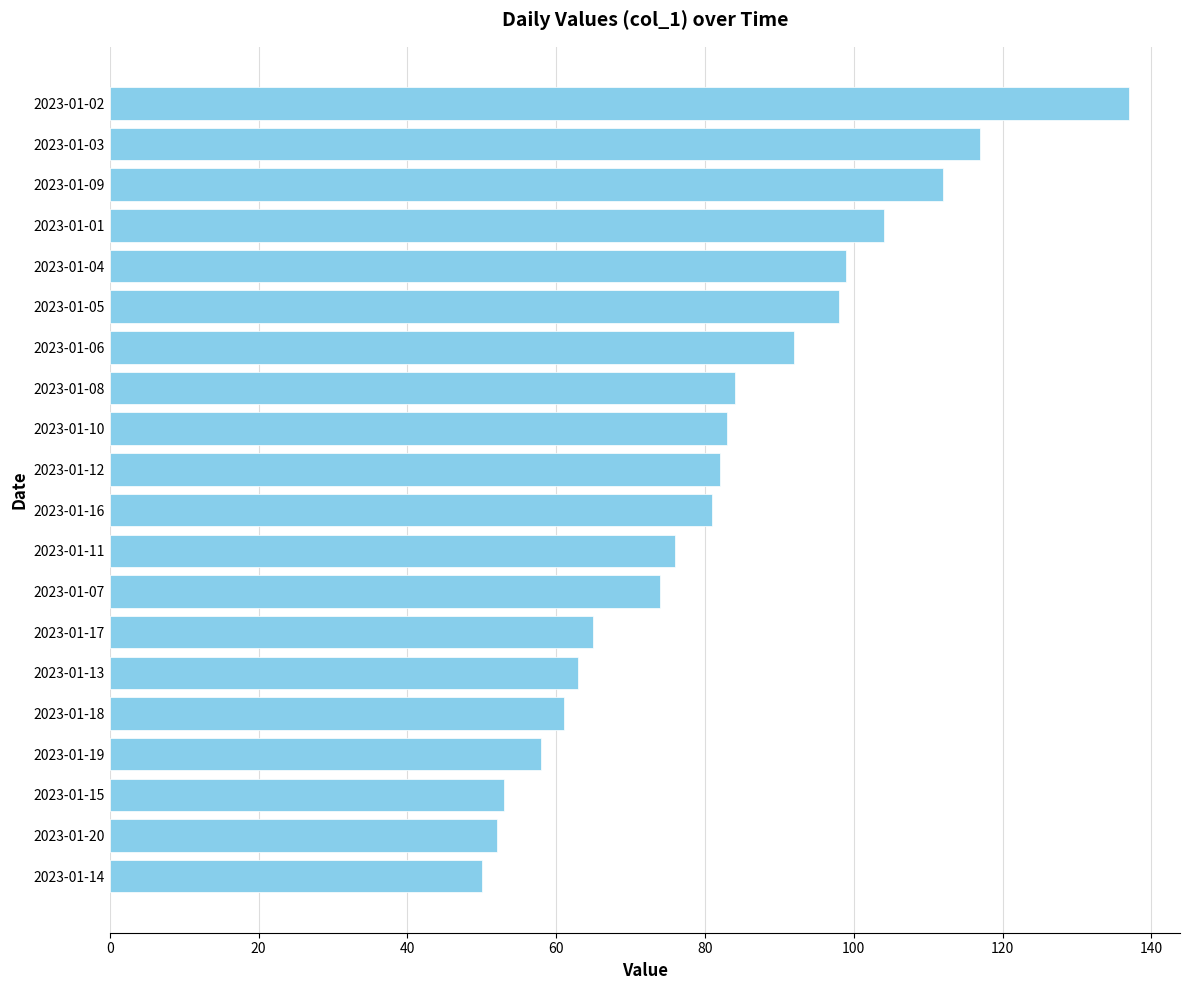

Is it true that the value at 2023-01-19 is 100?

False